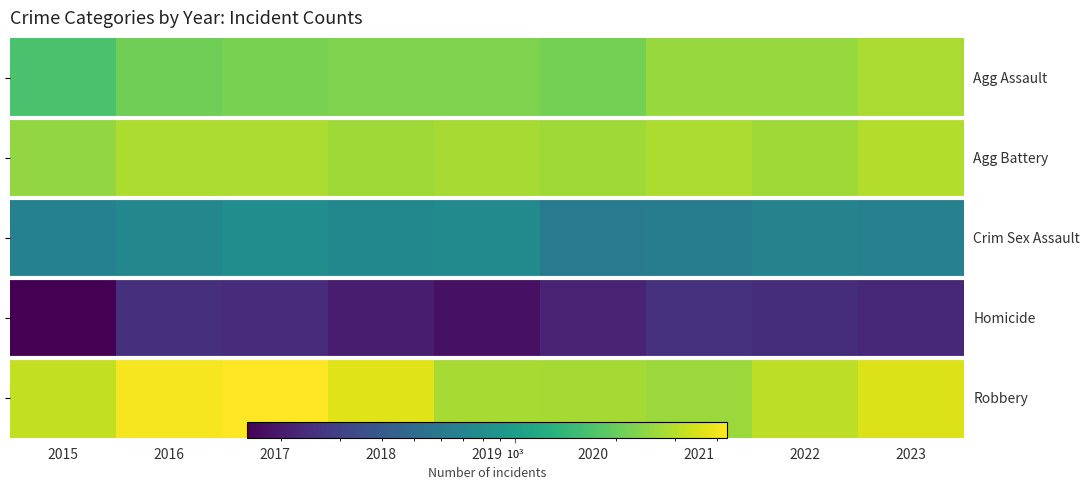

Read the Agg Assault value at 2021.

2569